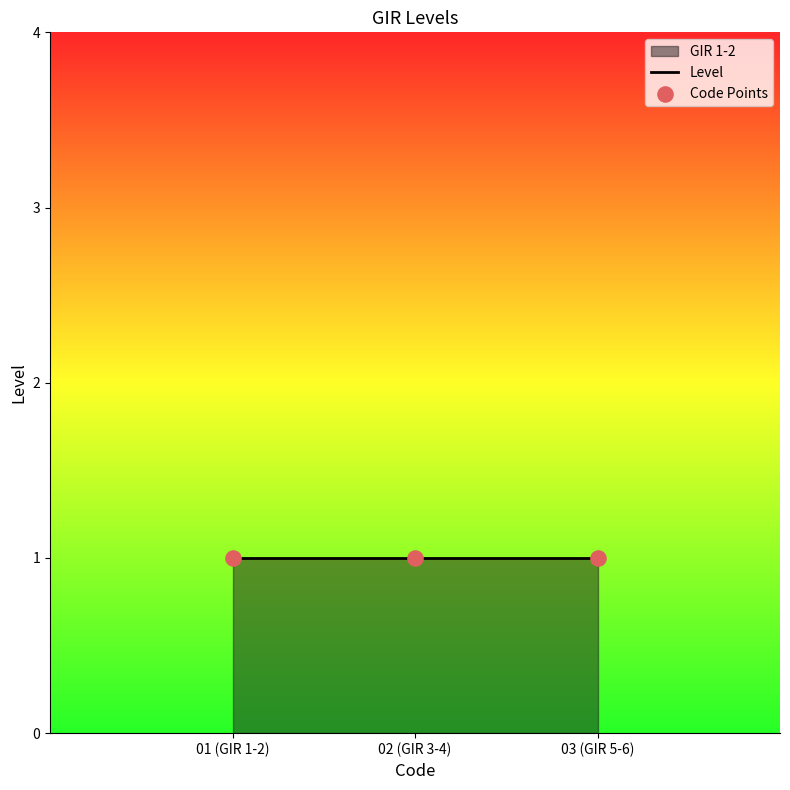

Which series has the largest Y range (max minus min)?

GIR 1-2